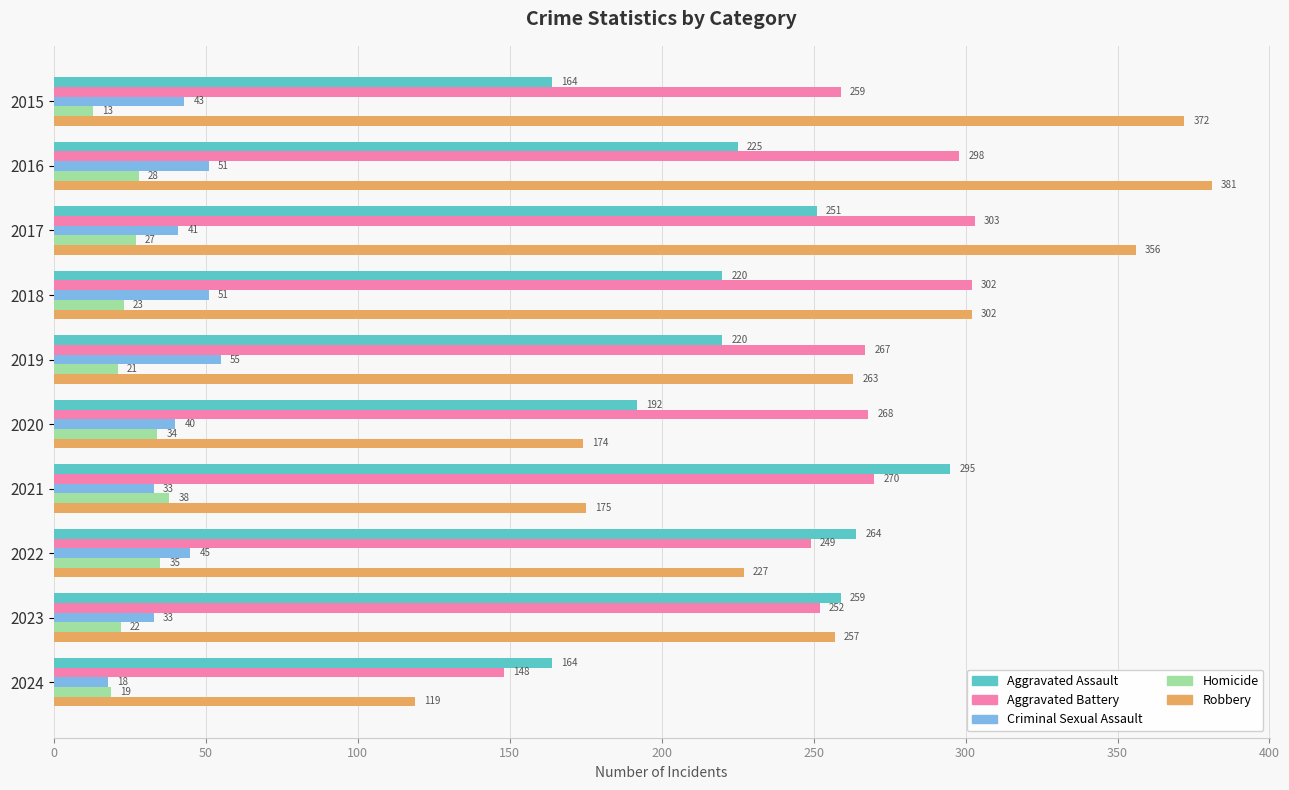

What is the difference between the maximum and second lowest values in the Criminal Sexual Assault series?

22